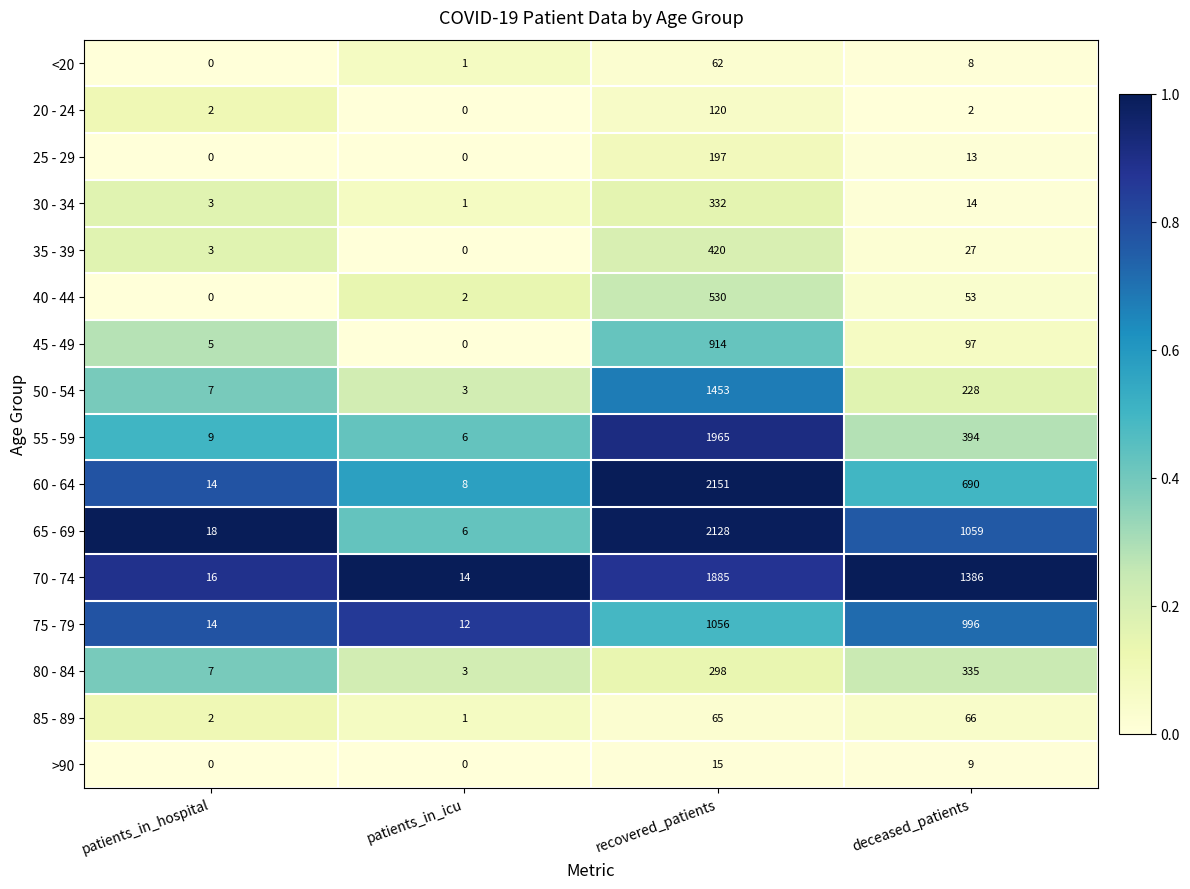

What is the spread (max minus min) of values at patients_in_icu?

14